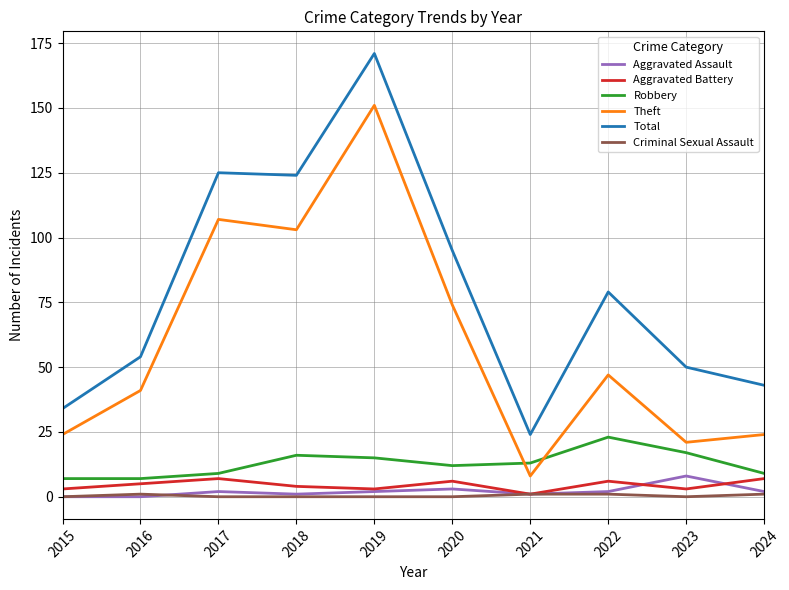

Which series has the widest spread of values?

Total